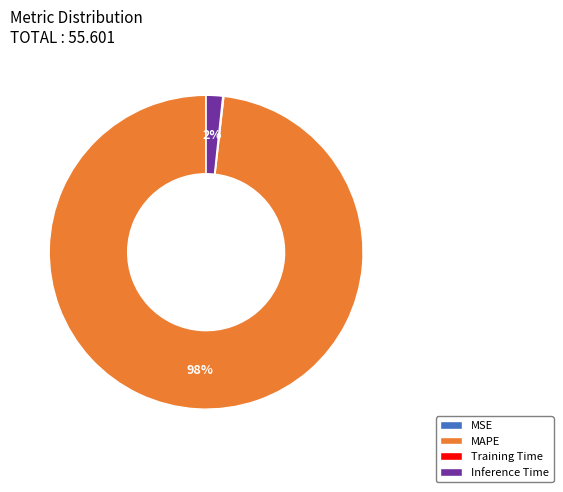

Does MAPE represent more than half of the total?

Yes